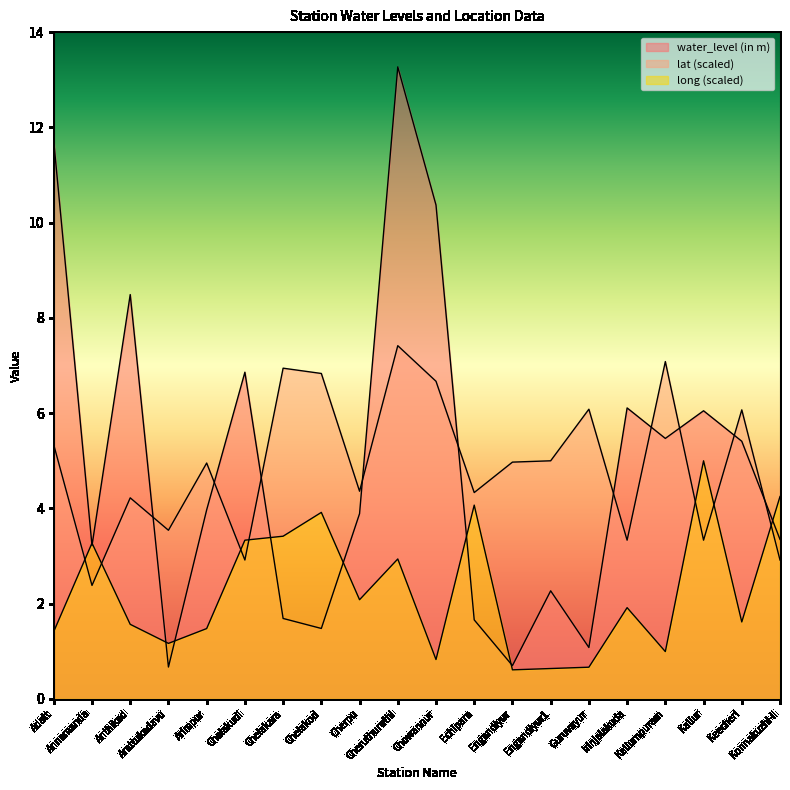

What position from the right is Echipara?

9